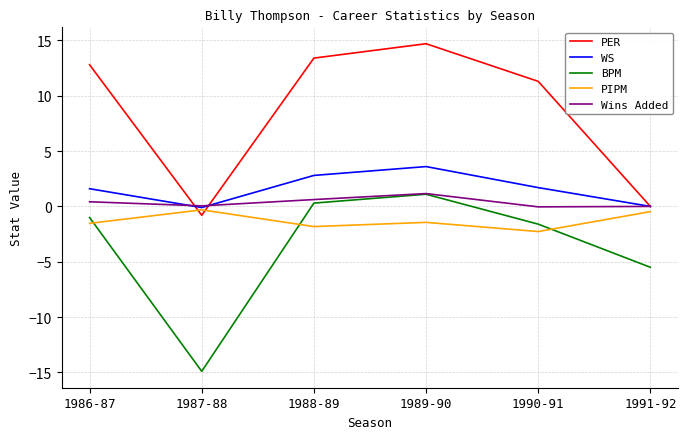

Count the PIPM values in the range -1 to 0.

2